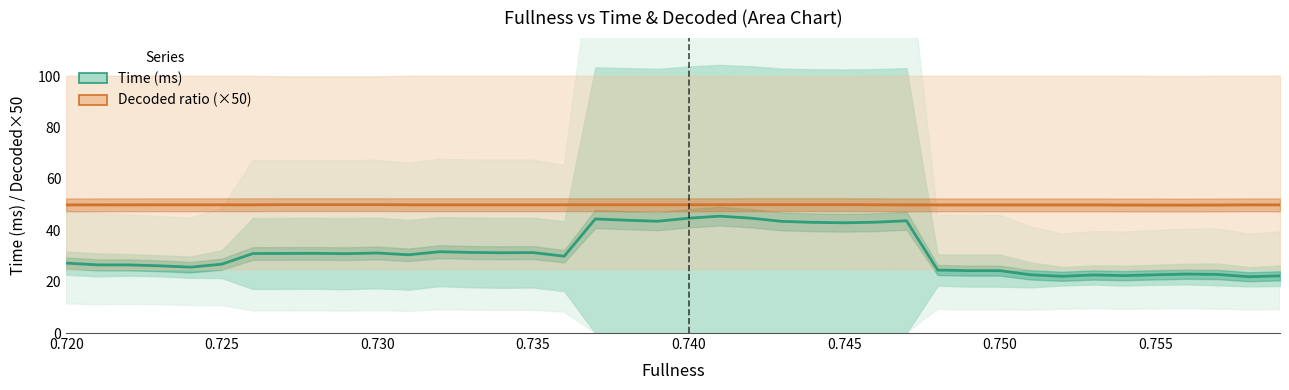

What is the total value across all series at 0.725?

76.5